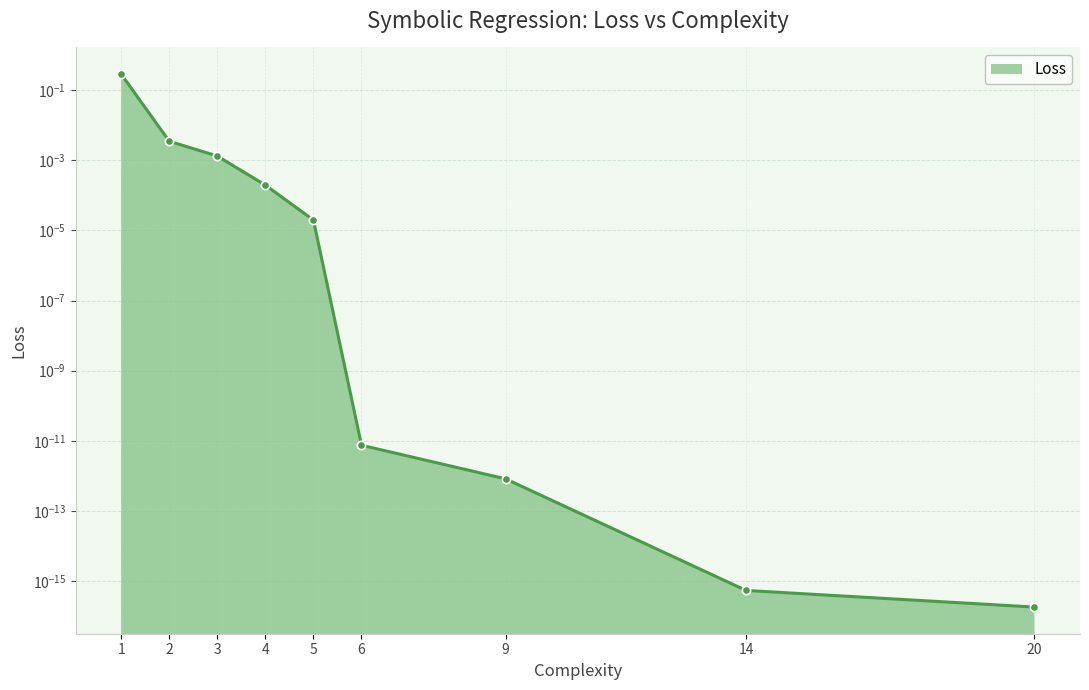

What is the change in value from 1 to 2?

-0.3